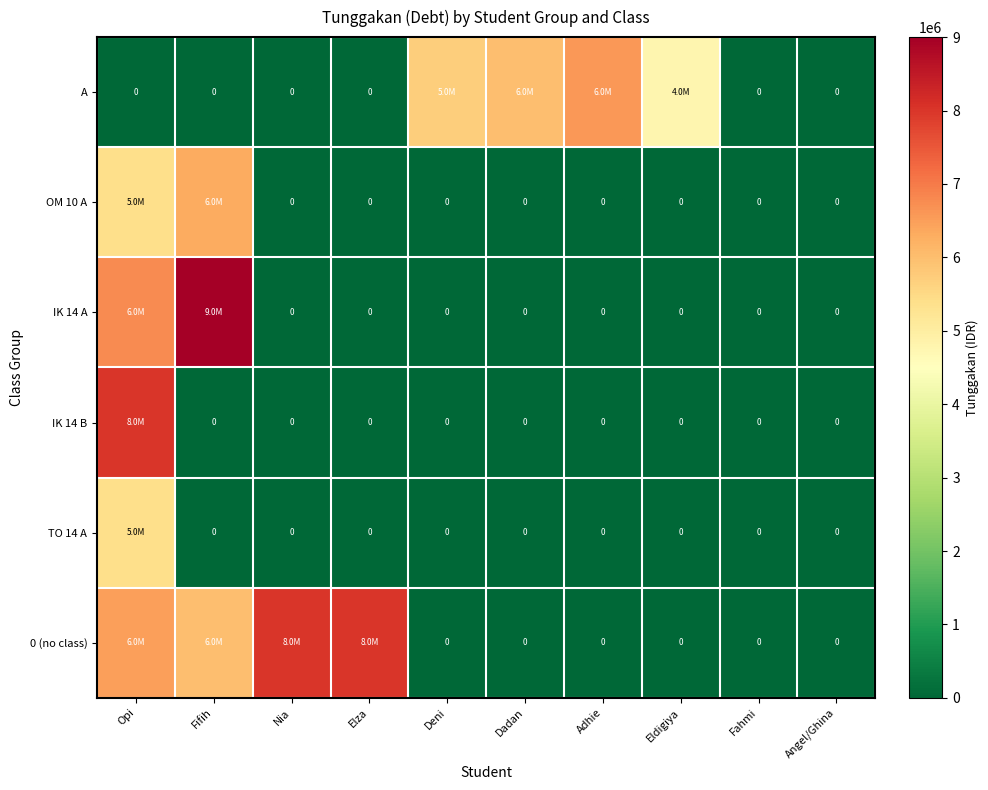

What is the greatest value displayed?

9000000